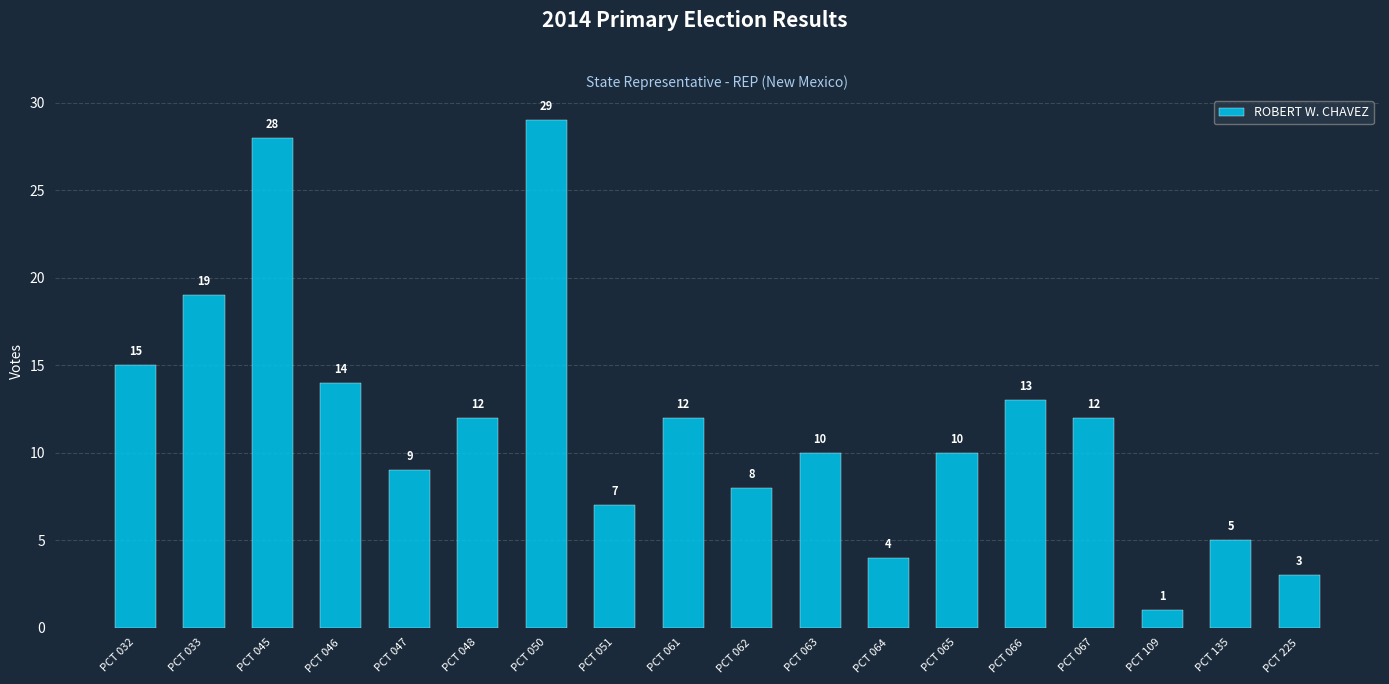

Which label corresponds to the smallest value in the chart?

PCT 109